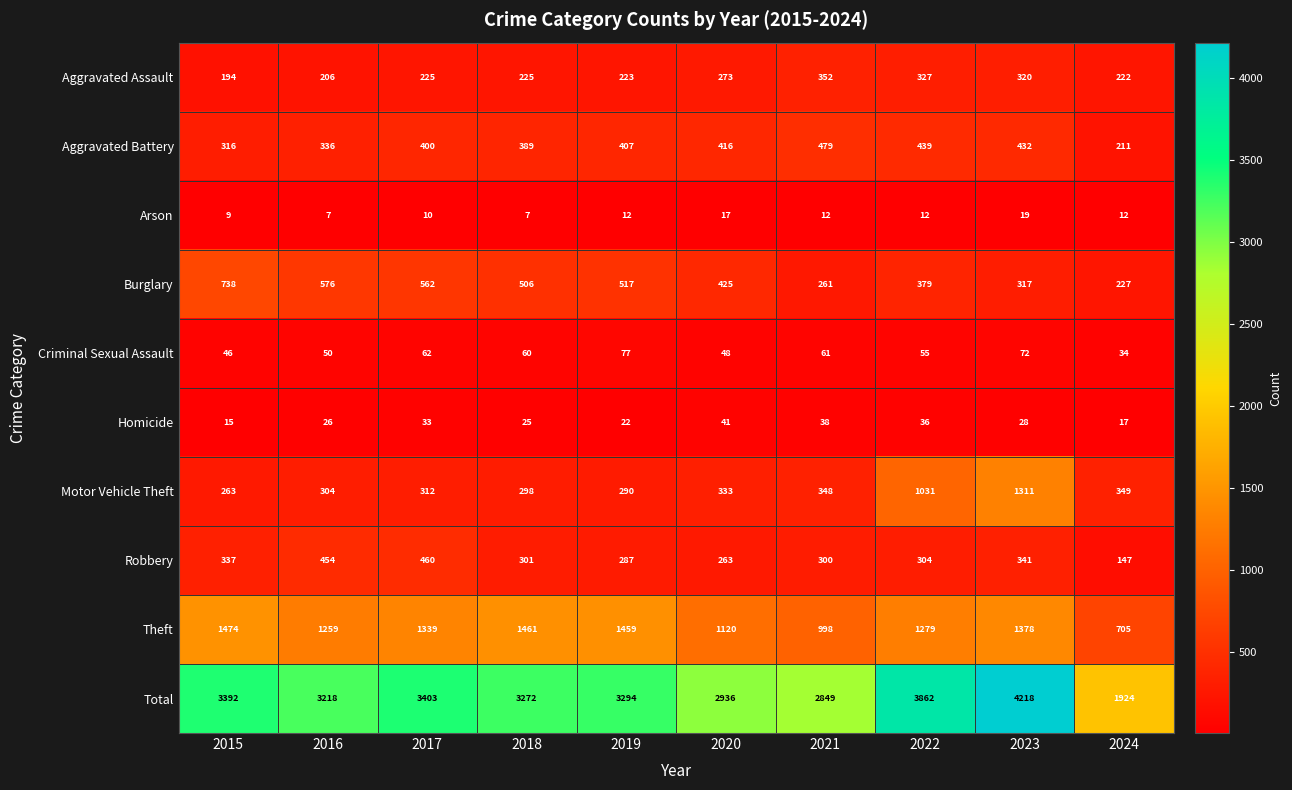

True or false: Arson has a value of 4 at 2020.

False